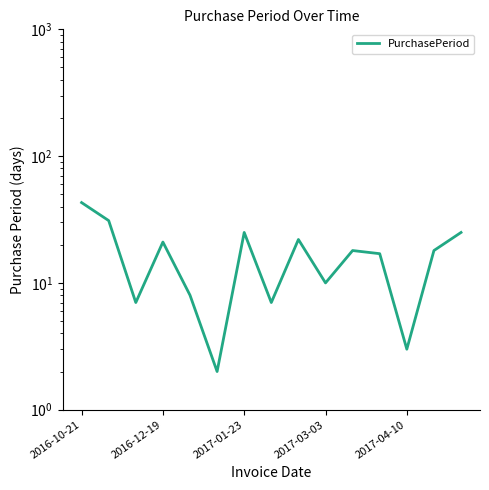

Count the number of categories in the chart.

15